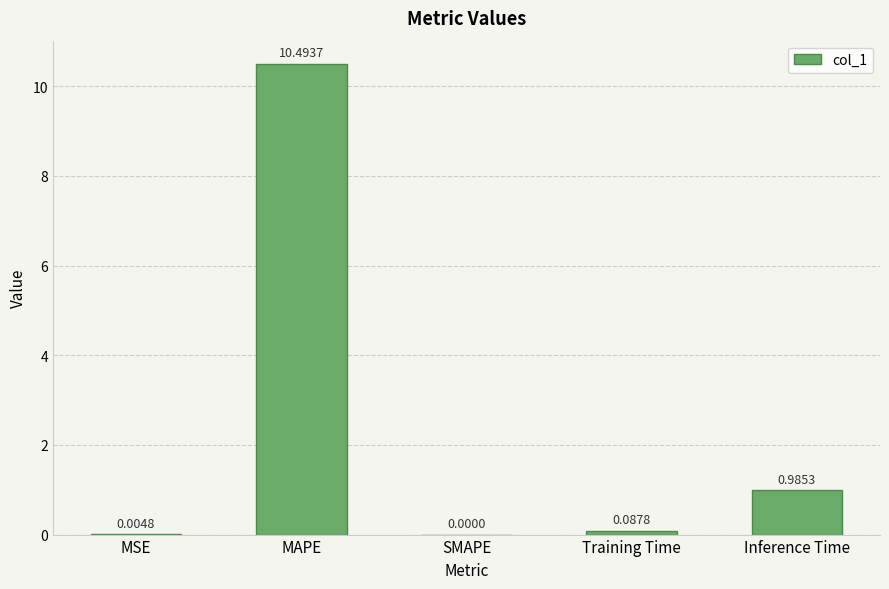

What is the sum of all values?

11.6